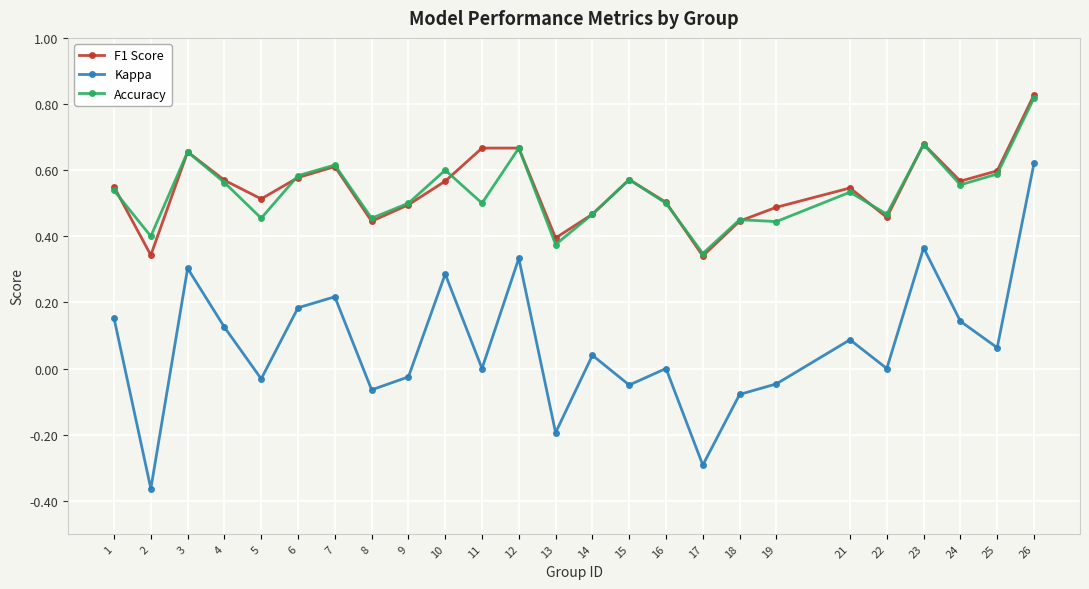

What is the total value across all series at 7?

1.4